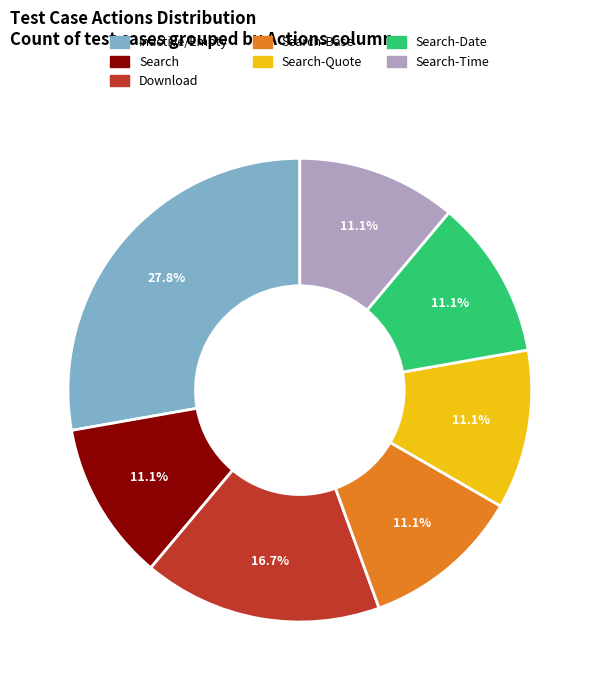

To the nearest percent, what is the difference between the Search and Search-Time slice percentages?

0%